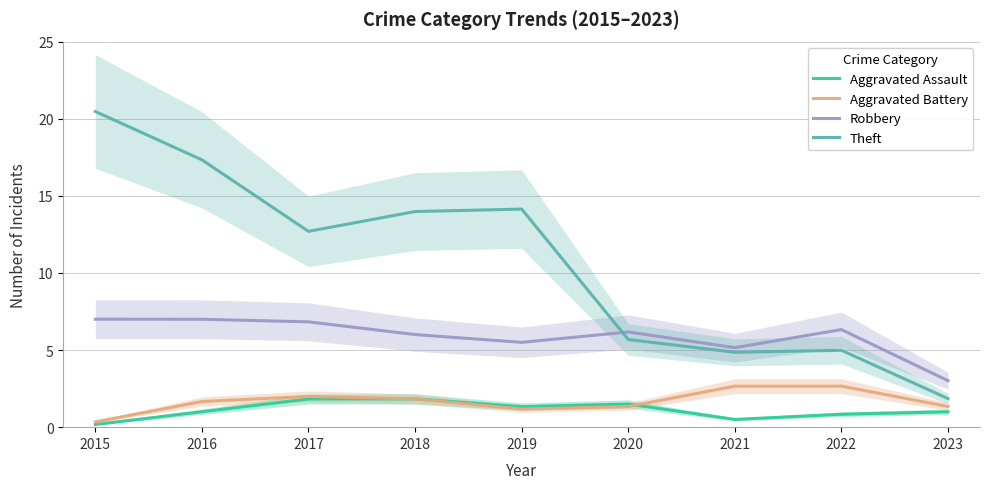

Does the chart have visible grid lines?

Yes